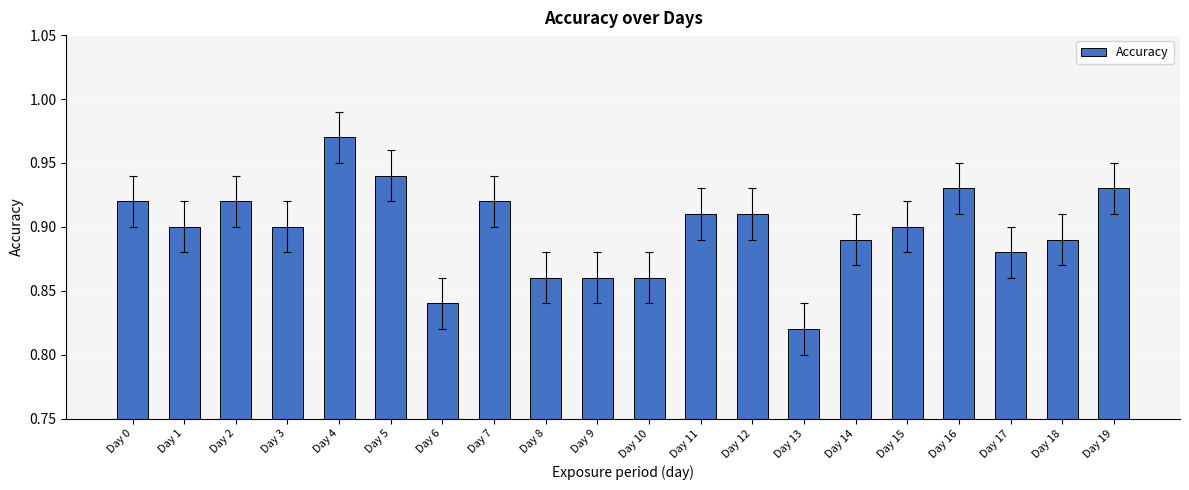

Which has a higher value, Day 5 or Day 9?

Day 5